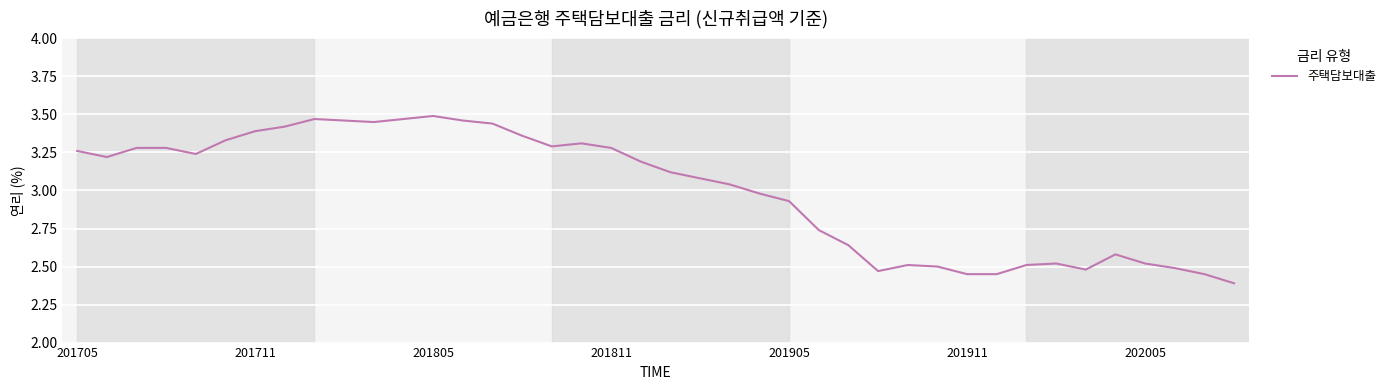

What is the smallest value displayed?

2.4